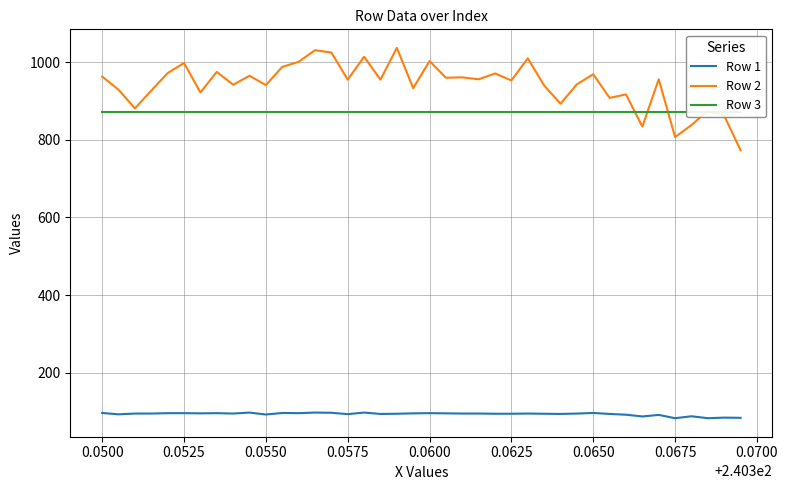

In Row 2, how many points are higher than both neighbors (excluding endpoints)?

14